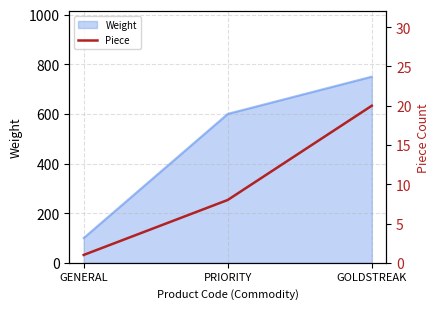

True or false: the data shows 11 at PRIORITY.

False